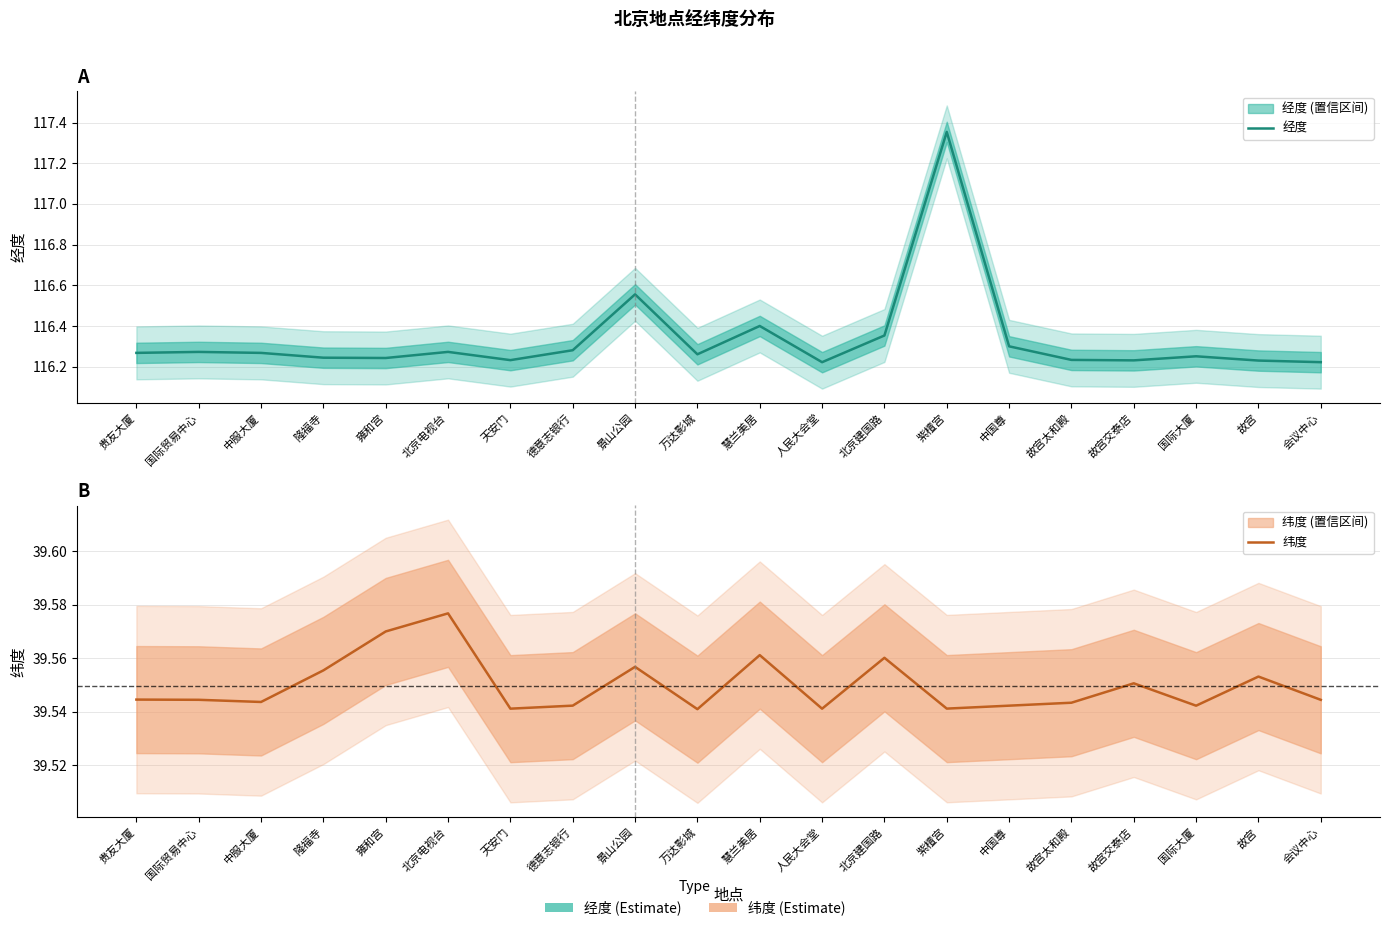

What is the maximum value shown in the chart?

117.4